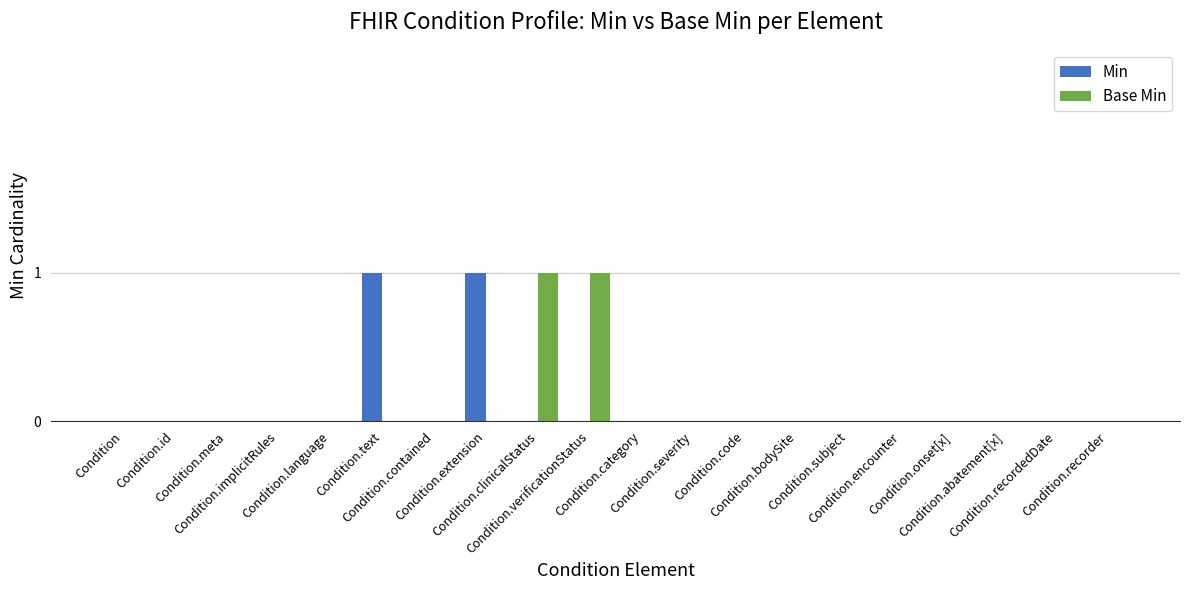

Rank the series at Condition.subject from highest to lowest value.

Min, Base Min